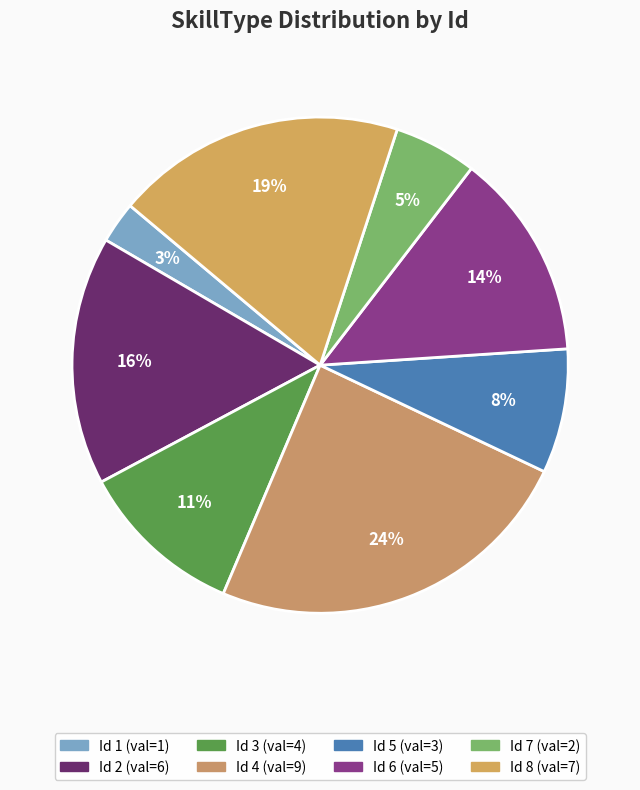

True or false: Id 1 accounts for 9% of the total.

False